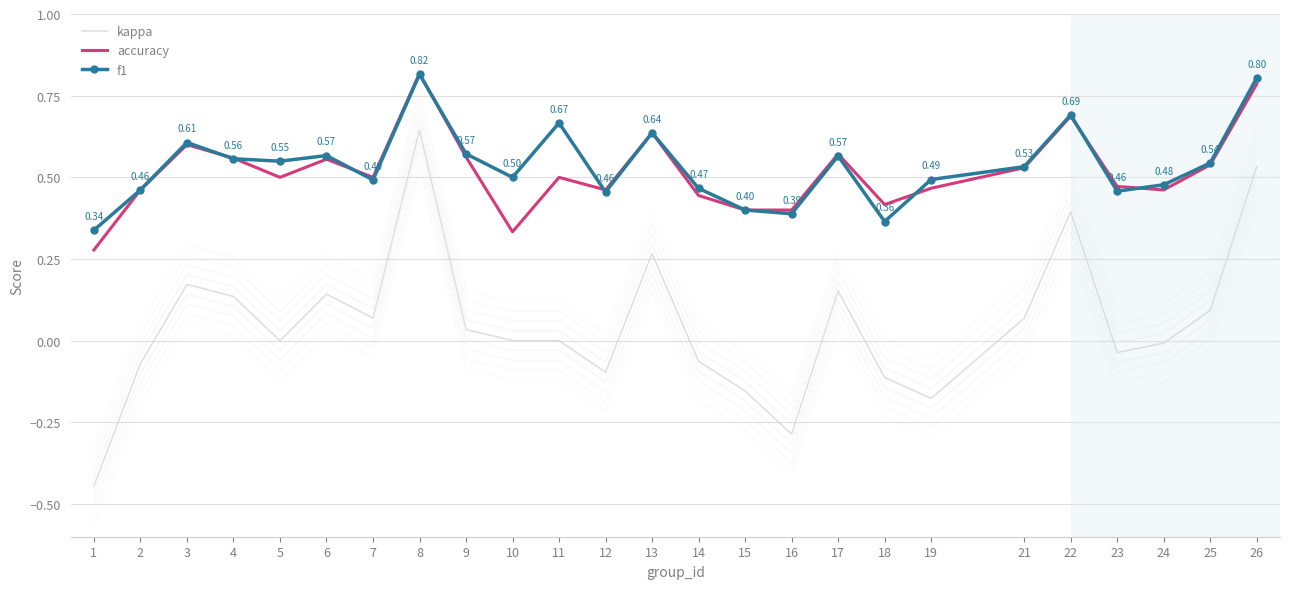

What is the sum of the kappa values at 19 and 8?

0.5